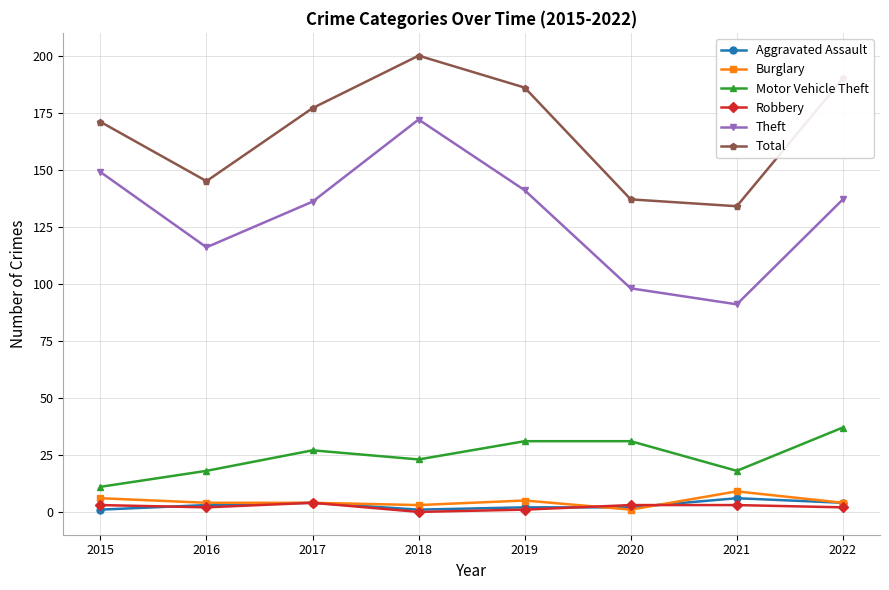

Count the number of categories in the chart.

8